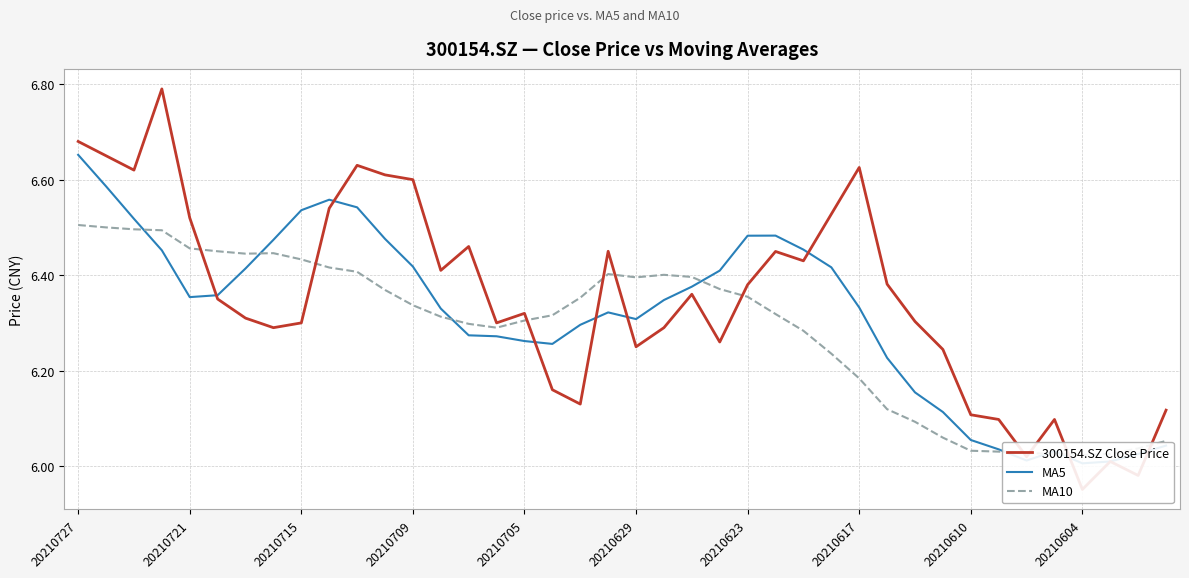

What is the minimum value shown in the chart?

6.0